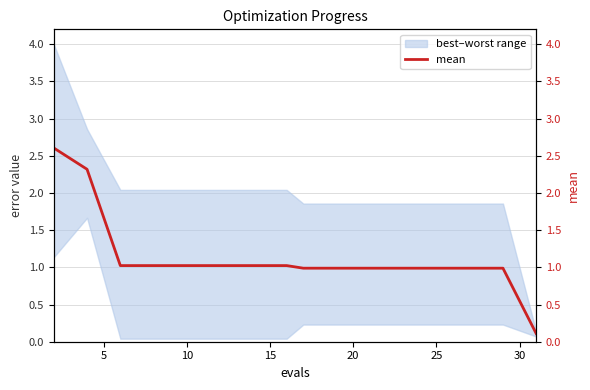

True or false: mean (right) and mean intersect in this chart.

False